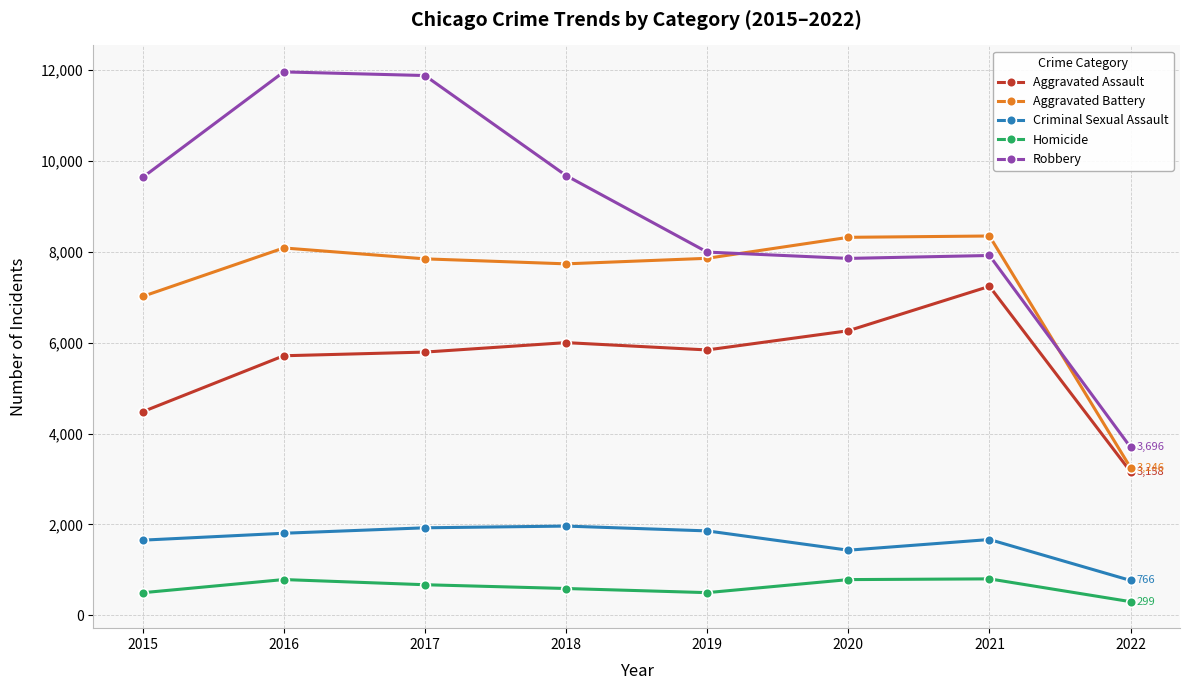

What are all the series names shown in the legend?

Aggravated Assault, Aggravated Battery, Criminal Sexual Assault, Homicide, Robbery